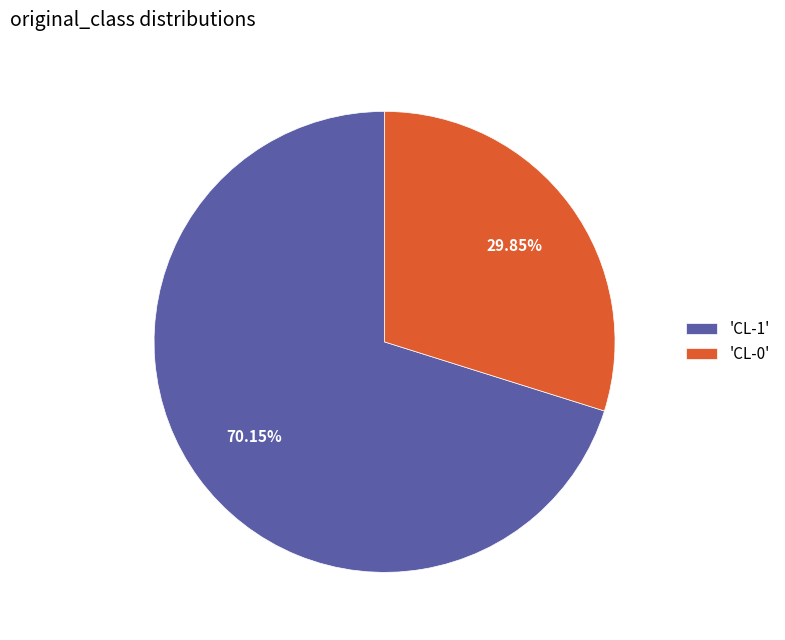

Combined, do 'CL-1' and 'CL-0' account for over 50%?

Yes